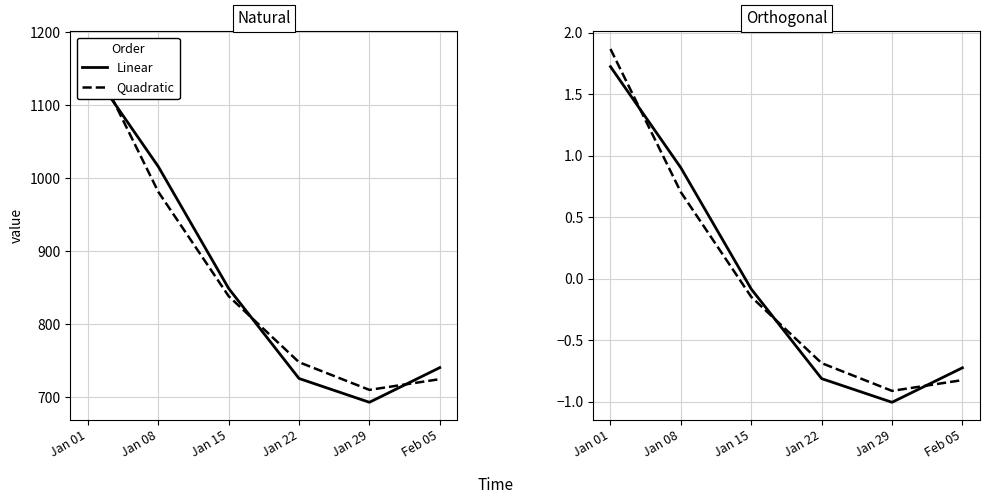

What is the difference between the highest and lowest values at Jan 22?

0.1